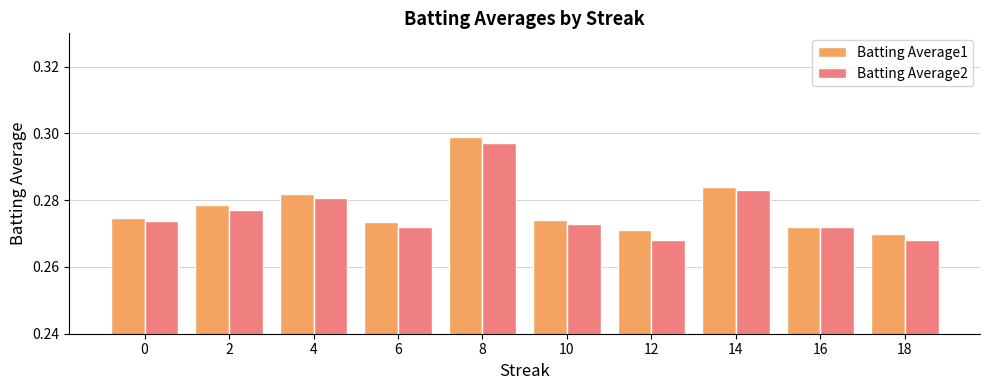

How many data points does each series have?

10